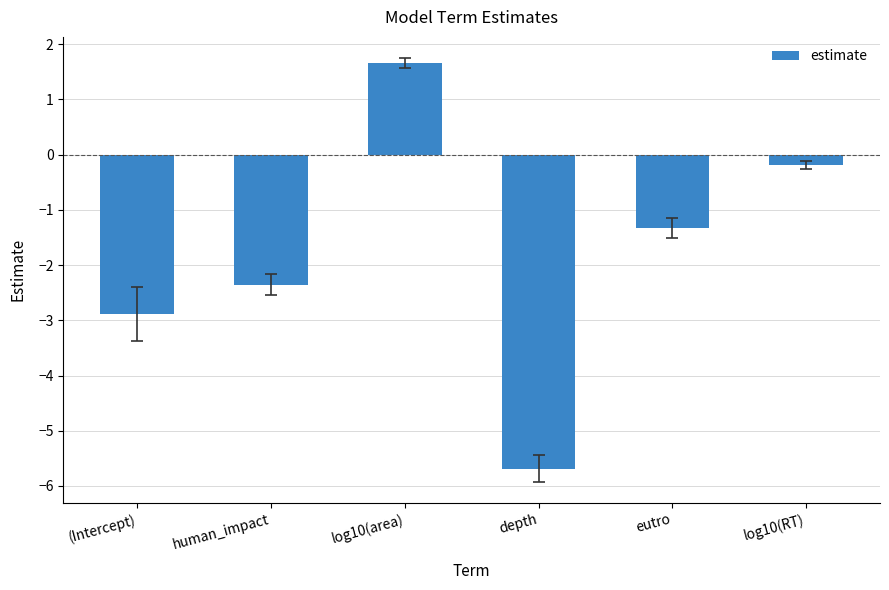

Count the number of values greater than -1.

2